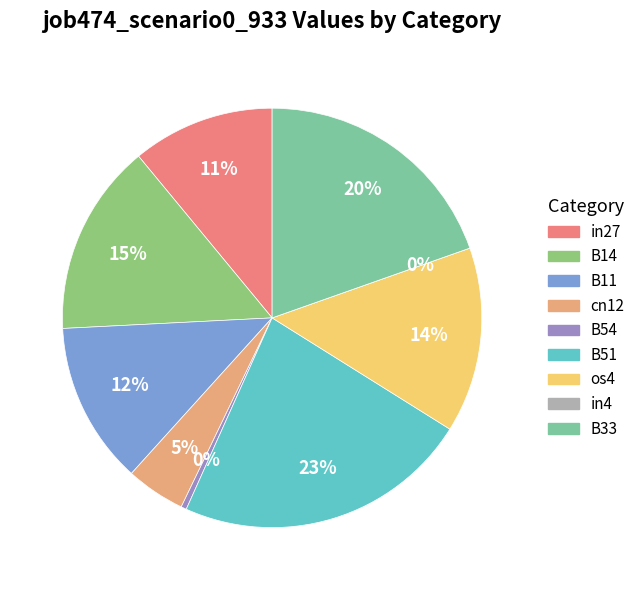

Do B11 and B54 together represent more than half of the pie?

No